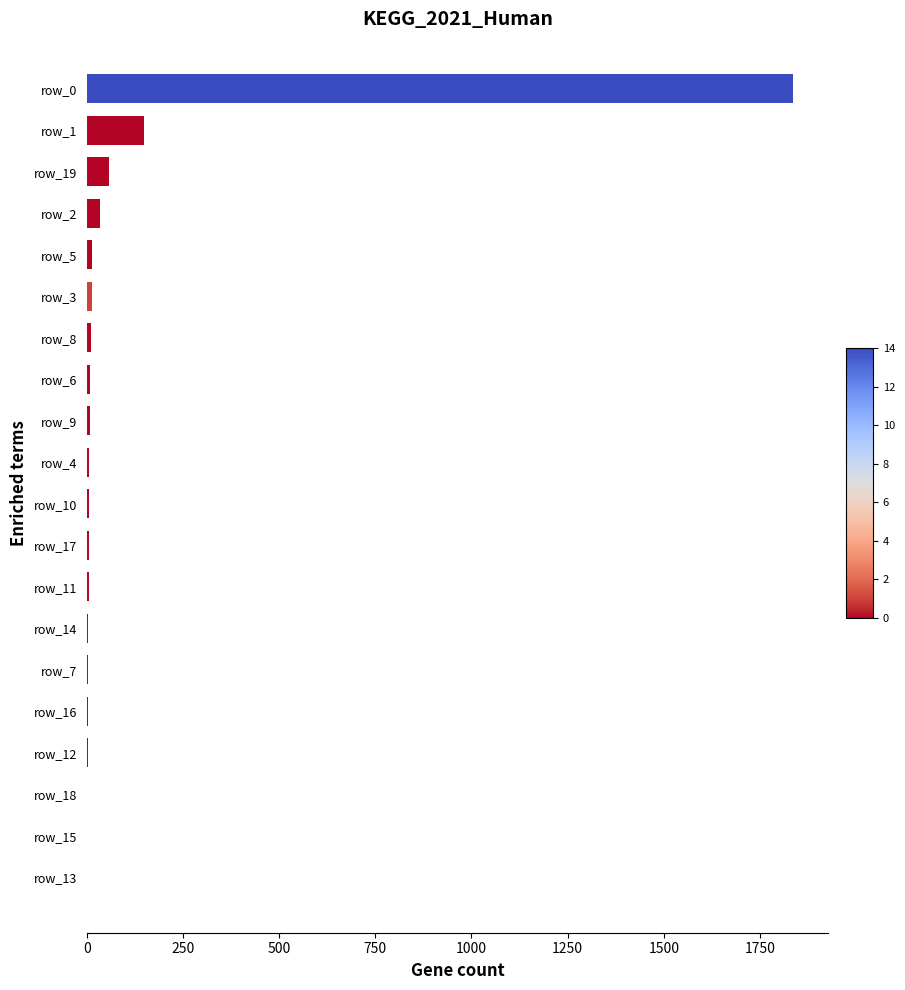

What is the maximum value shown in the chart?

1835